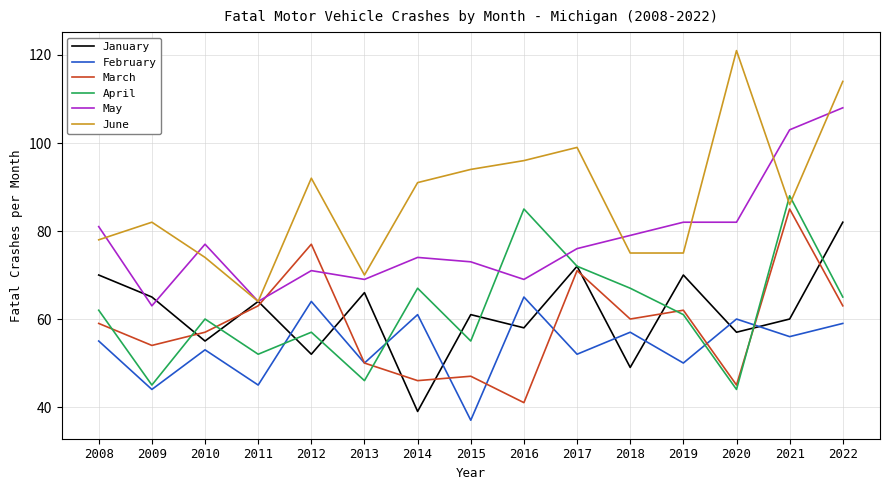

At how many categories does at least one series exceed 65?

14